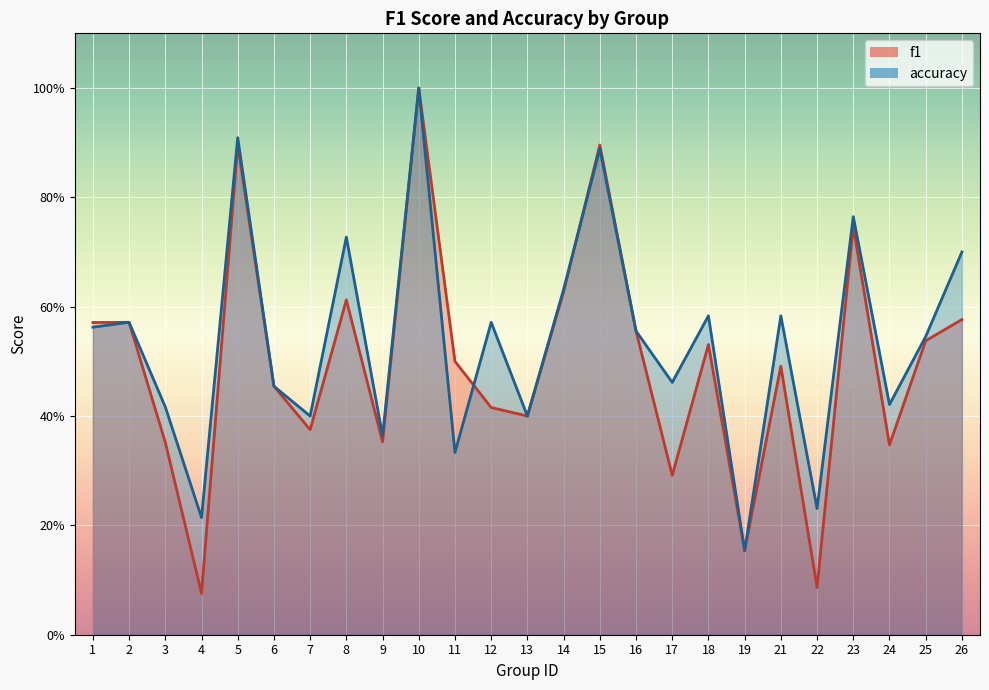

What are all the series names shown in the legend?

f1, accuracy